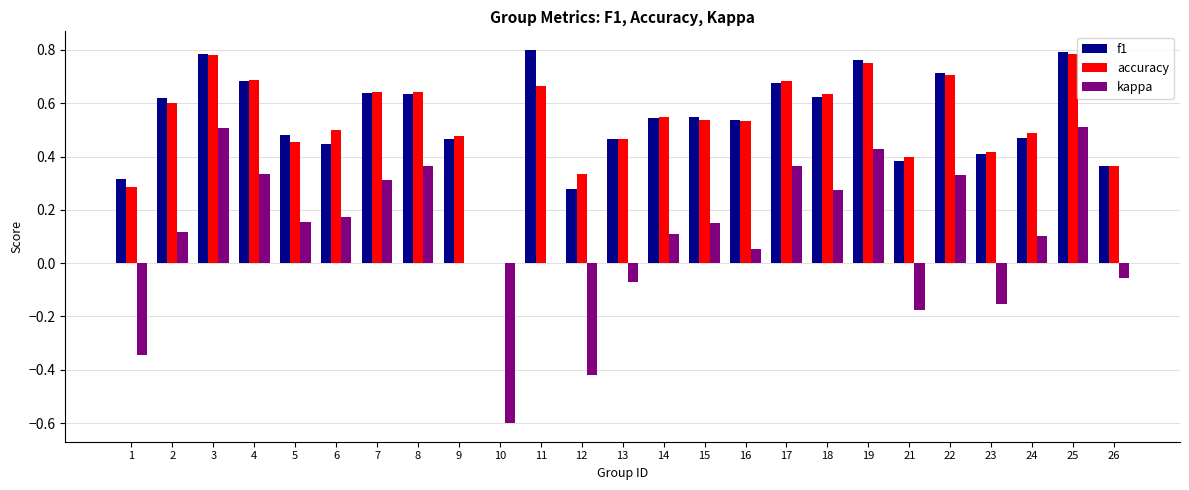

Between 8 and 12, which series saw the biggest shift?

kappa